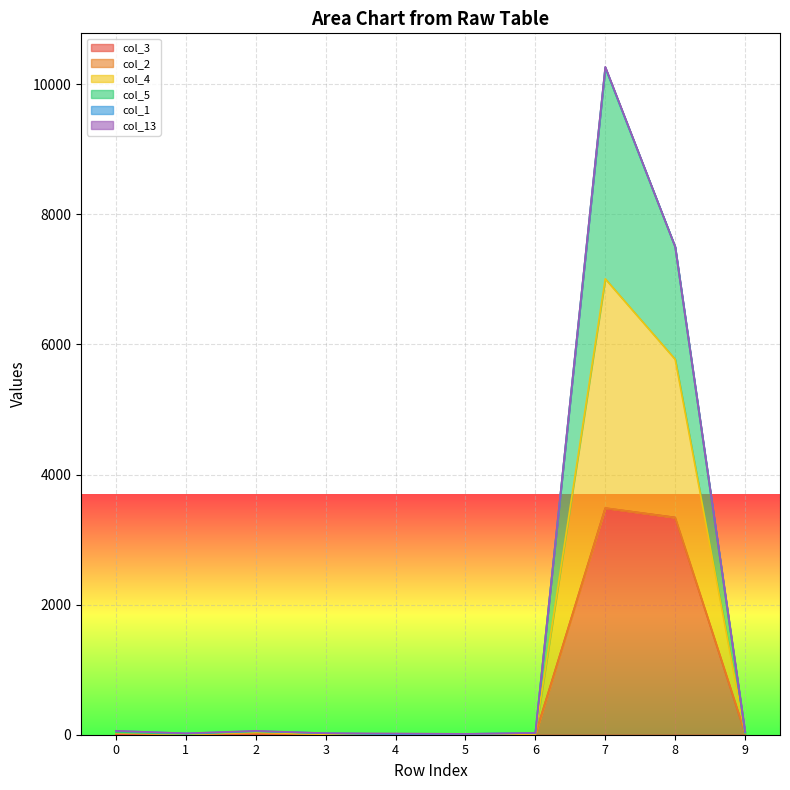

What is the maximum value shown in the chart?

10270